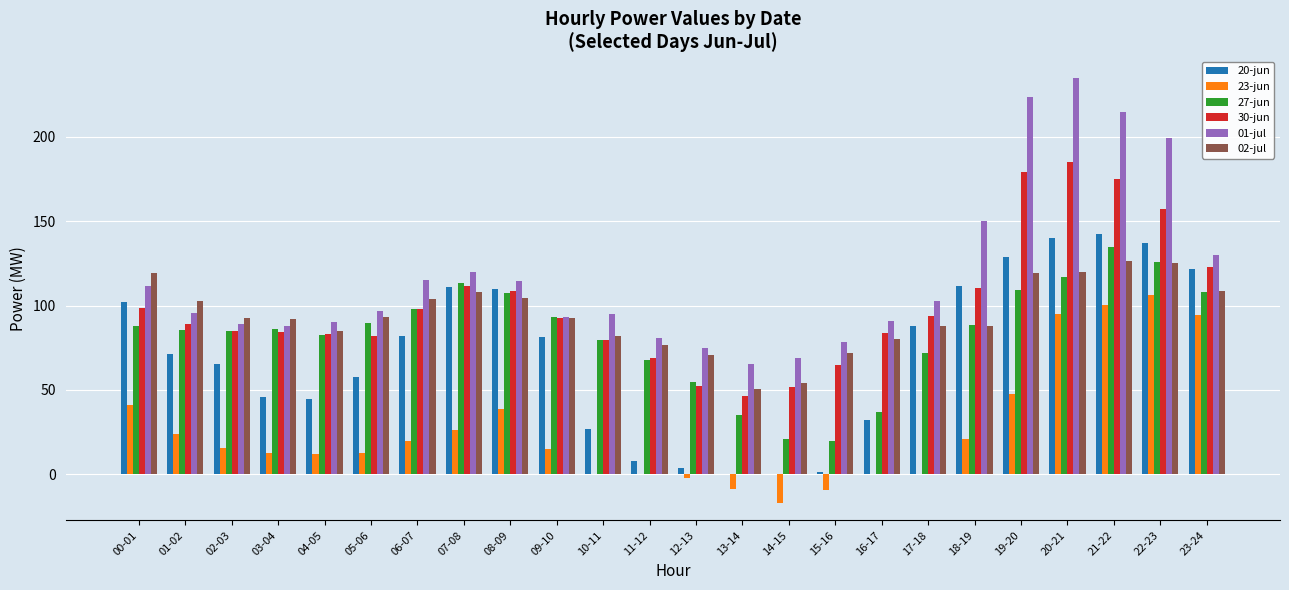

Which series has the largest total across all categories?

01-jul